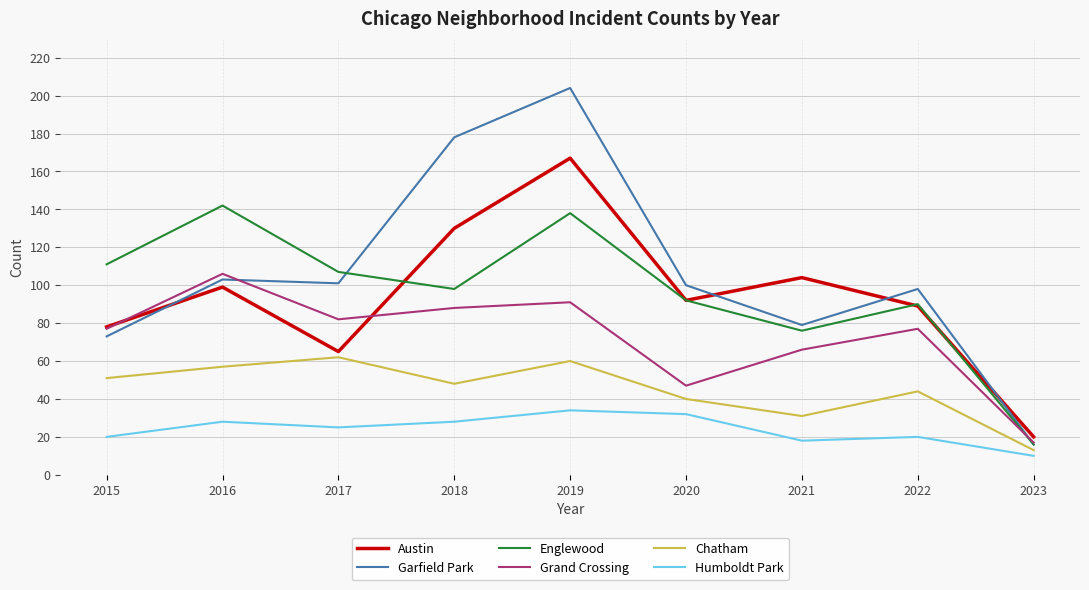

The Garfield Park series shows 28 at 2023. True or false?

False